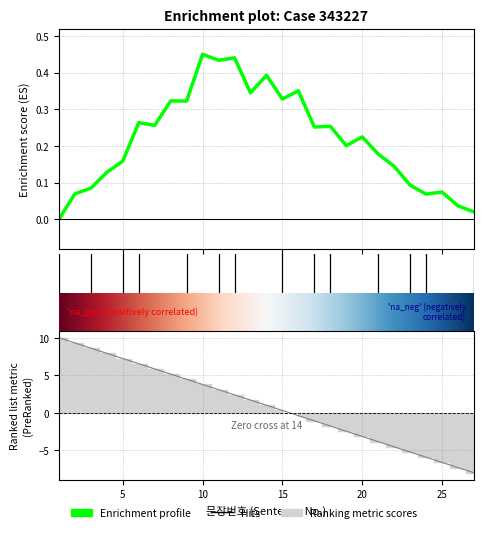

Which label corresponds to the smallest value in the chart?

27